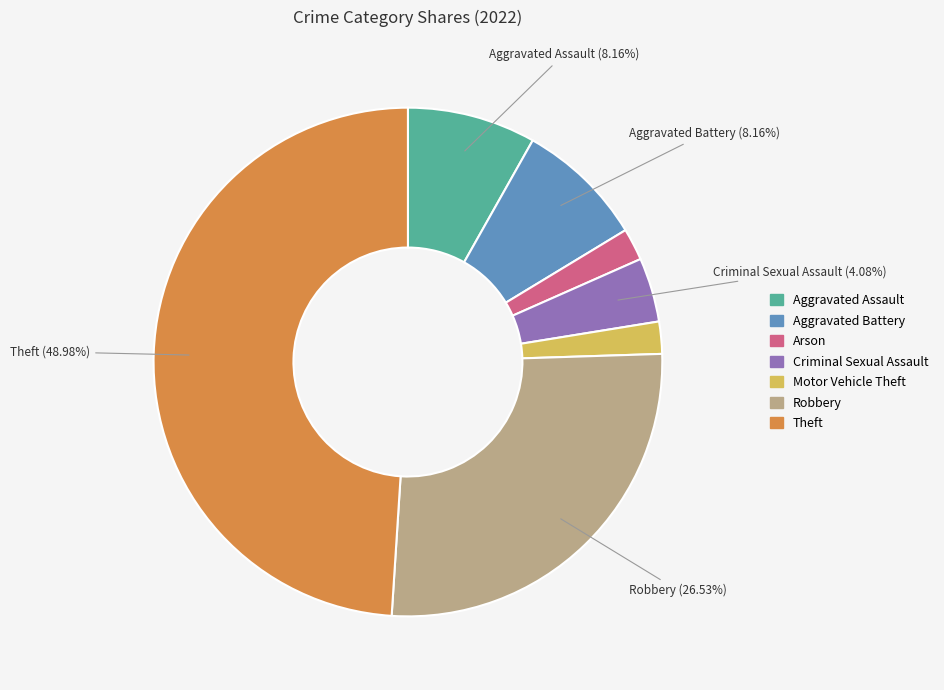

Is there any slice that represents more than half of the pie?

No